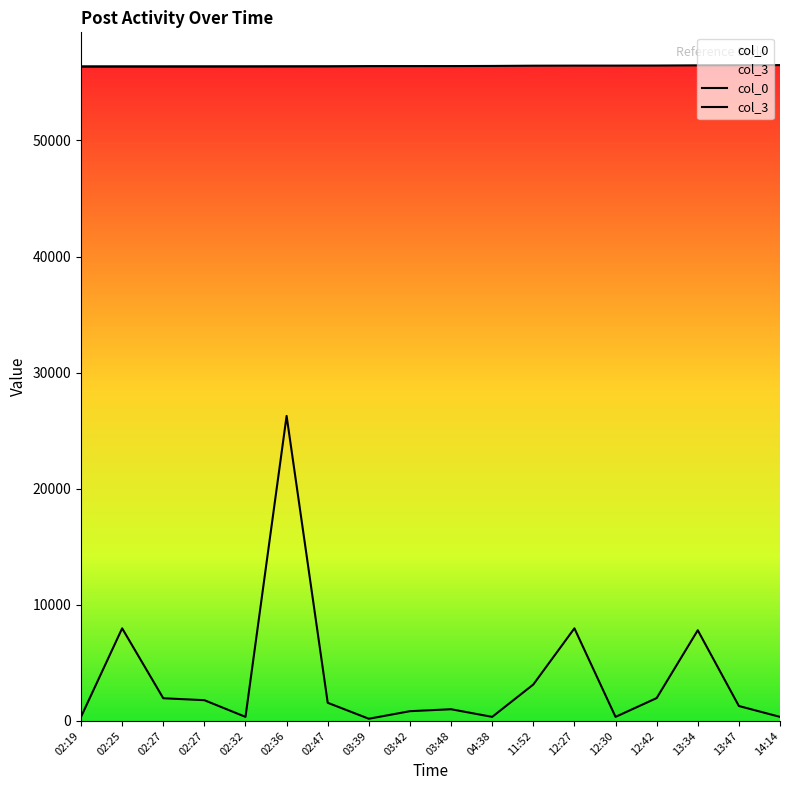

At which category does the chart reach its peak across all series?

14:14